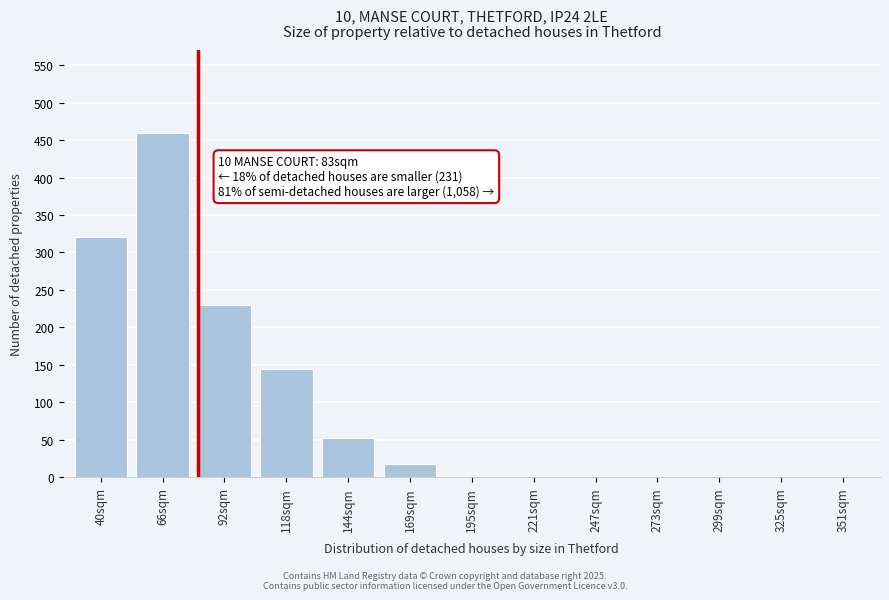

Reading left to right, list all the values displayed in this chart.

40sqm=320	66sqm=460	92sqm=230	118sqm=145	144sqm=52	169sqm=18	195sqm=0	221sqm=0	247sqm=0	273sqm=0	299sqm=0	325sqm=0	351sqm=0